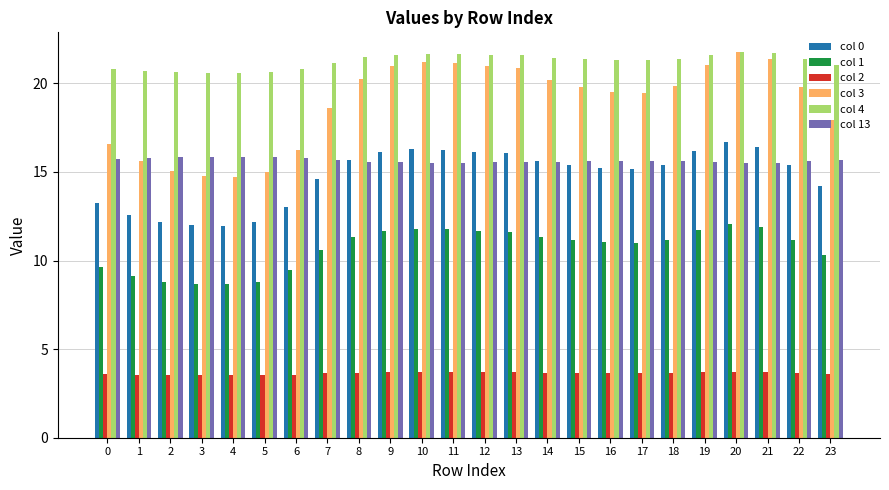

Does the chart contain stacked bars?

No